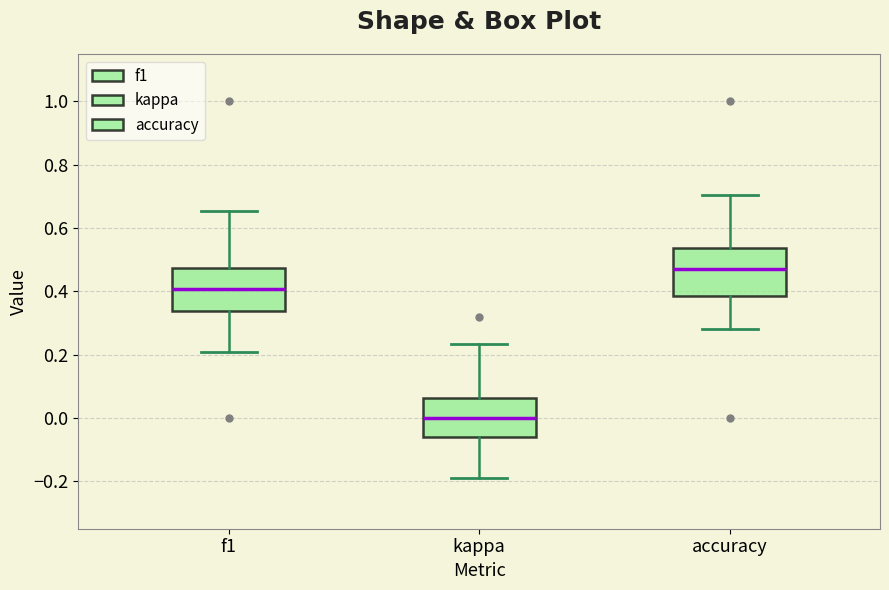

Reading left to right, transcribe this box plot: for each box, give where its median line is, the range the box spans, and where its two whiskers end, as read against the y-axis. The values are not printed on the chart, so give them approximately, as read against the axis.

f1: median 0.40, box 0.34 to 0.48, whiskers 0.20 to 0.66
kappa: median 0.00, box -0.06 to 0.06, whiskers -0.18 to 0.24
accuracy: median 0.48, box 0.38 to 0.54, whiskers 0.28 to 0.70